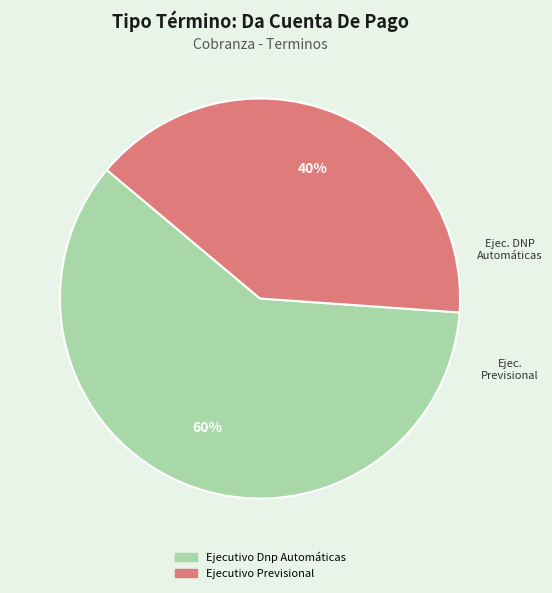

Which has a higher value, Ejecutivo Previsional or Ejecutivo Dnp Automáticas?

Ejecutivo Dnp Automáticas